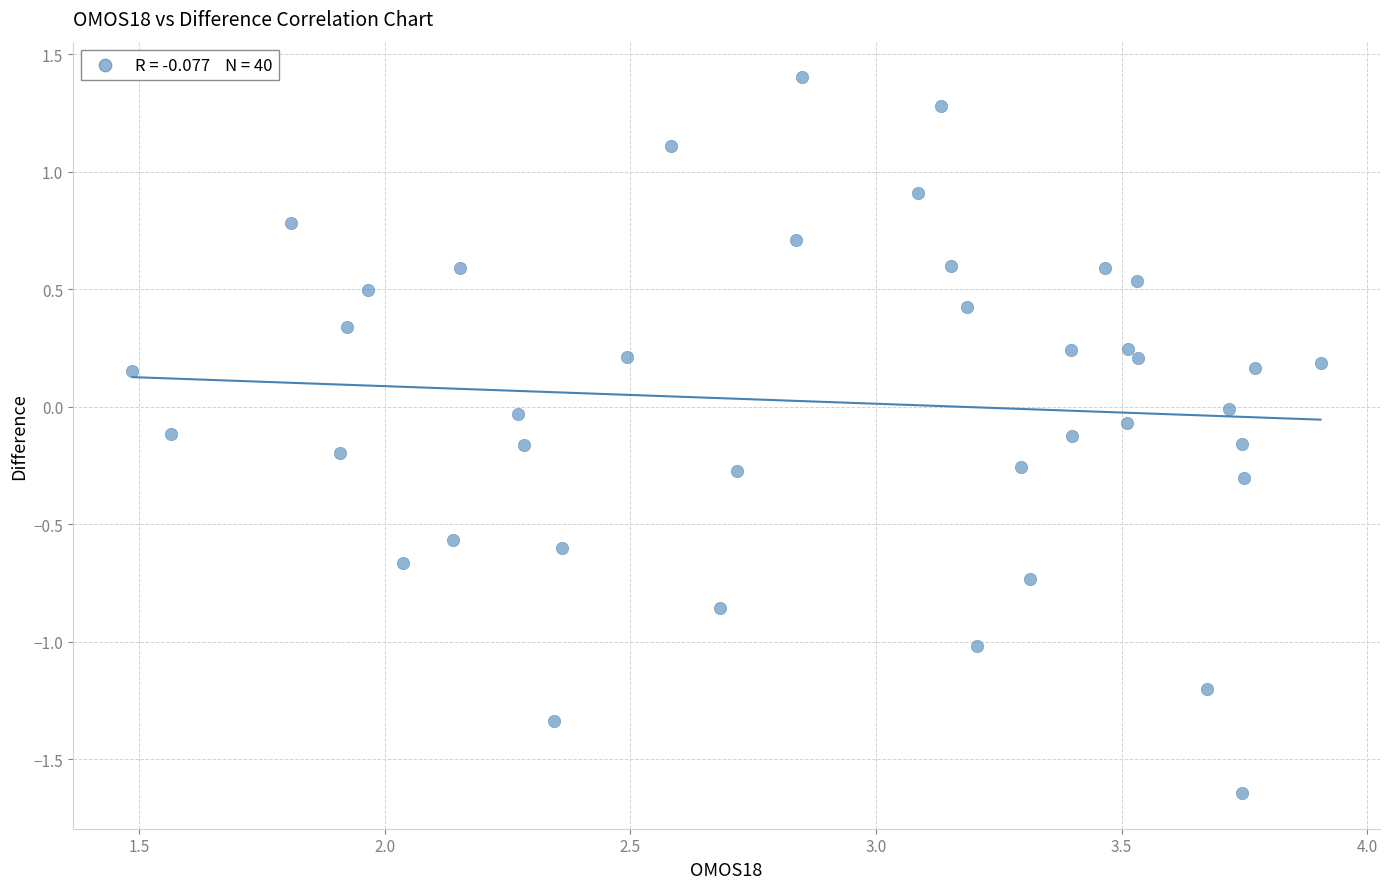

What is the range of Y values (max minus min)?

3.0